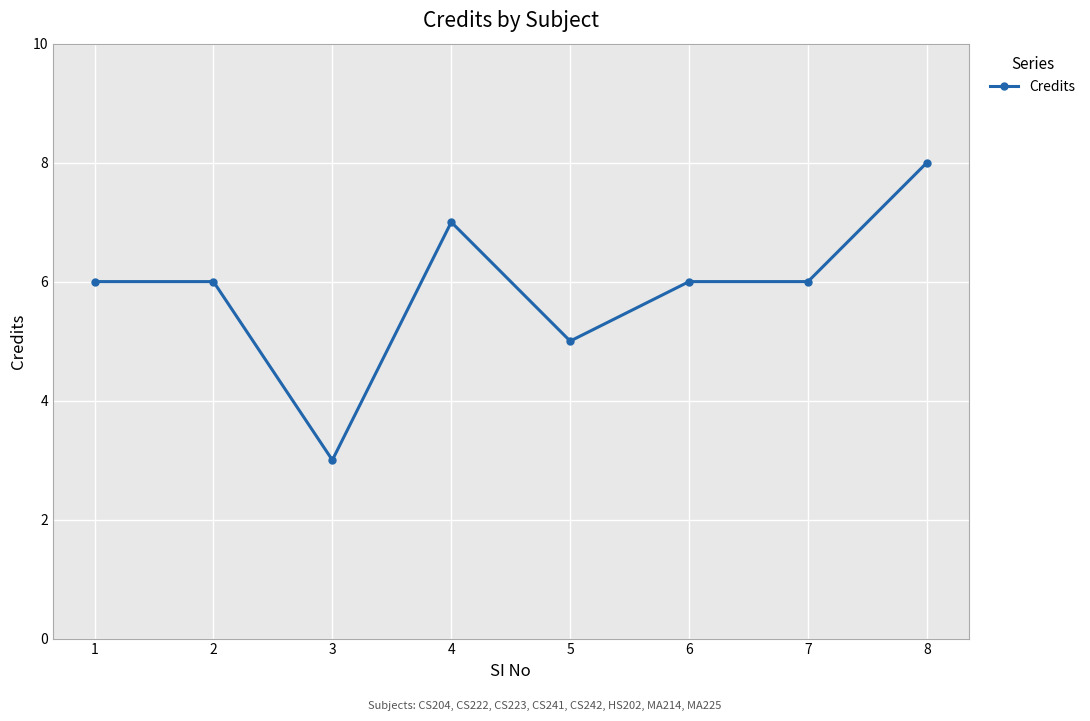

What is the difference between the values at 4 and 7?

1